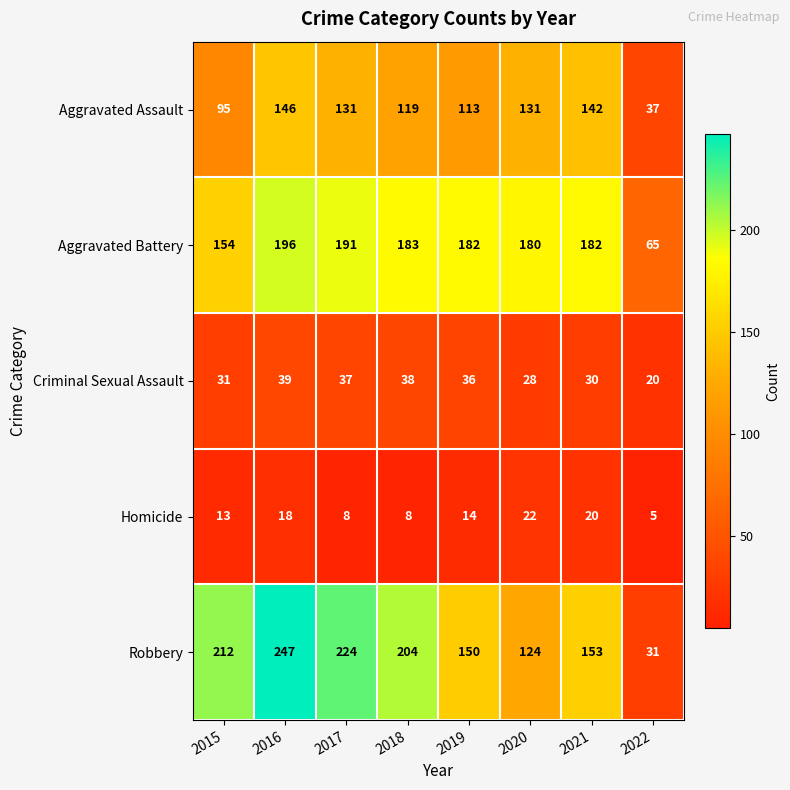

At how many categories does at least one series exceed 147?

7